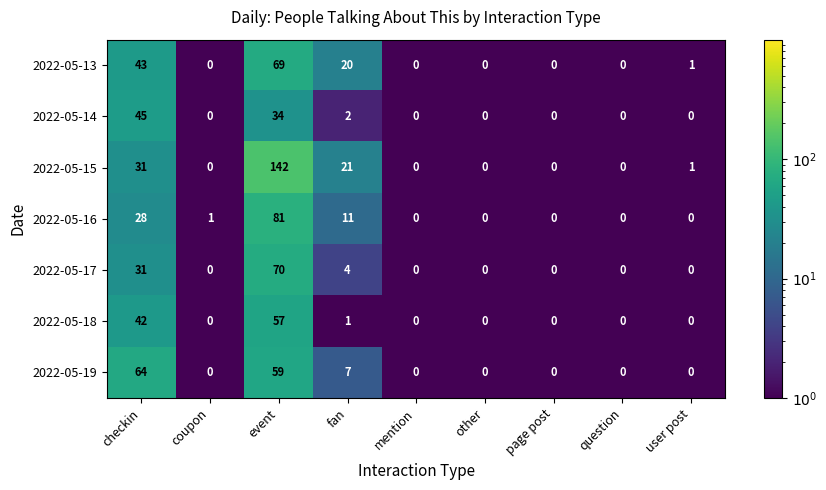

At how many categories does at least one series exceed 80?

1